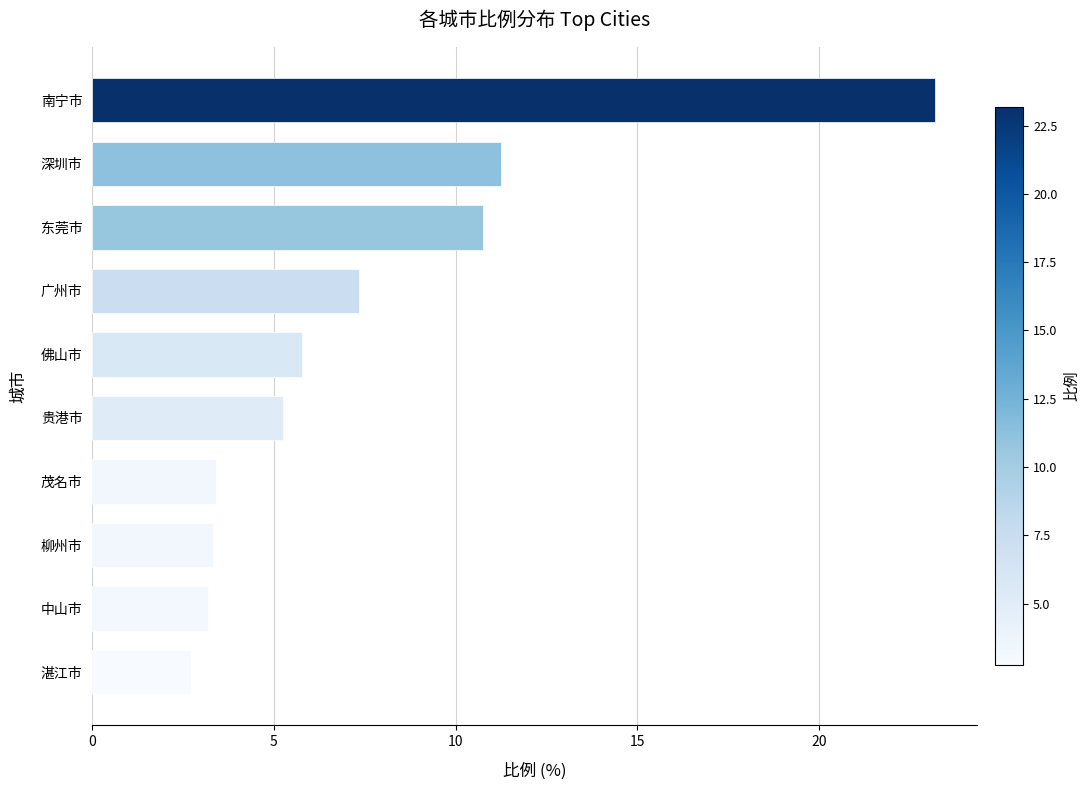

What is the average value?

7.6